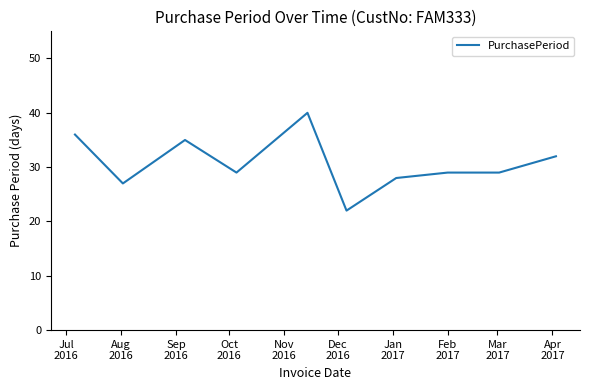

What is the smallest value displayed?

22